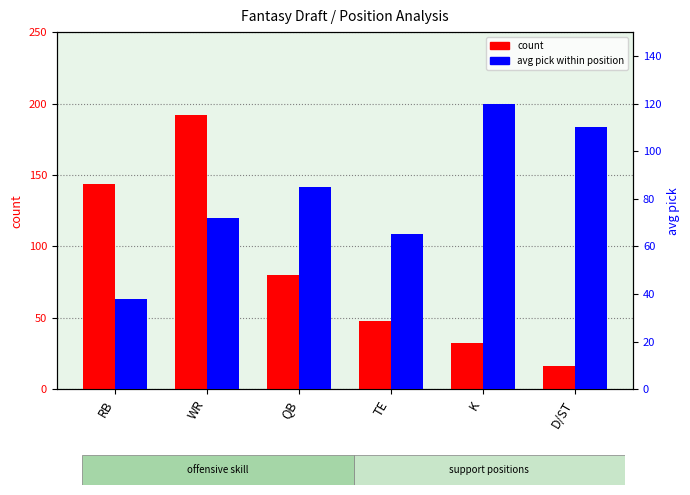

Rank the series at K from lowest to highest value.

count, avg pick